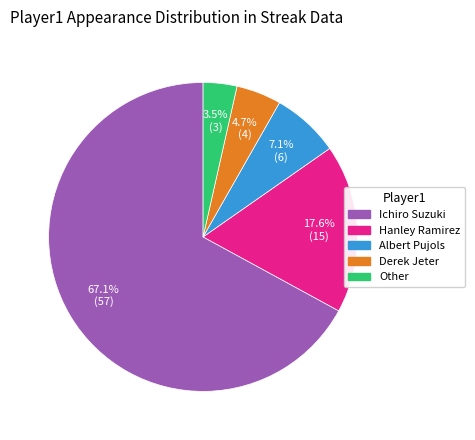

What is the majority slice?

Ichiro Suzuki